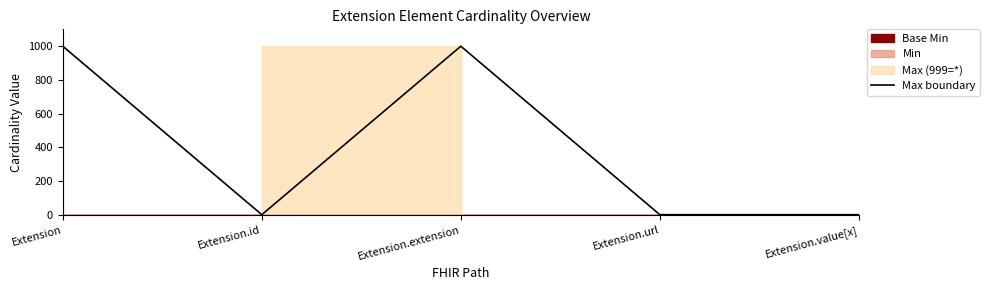

Where is the data nearest to the value 500?

Extension